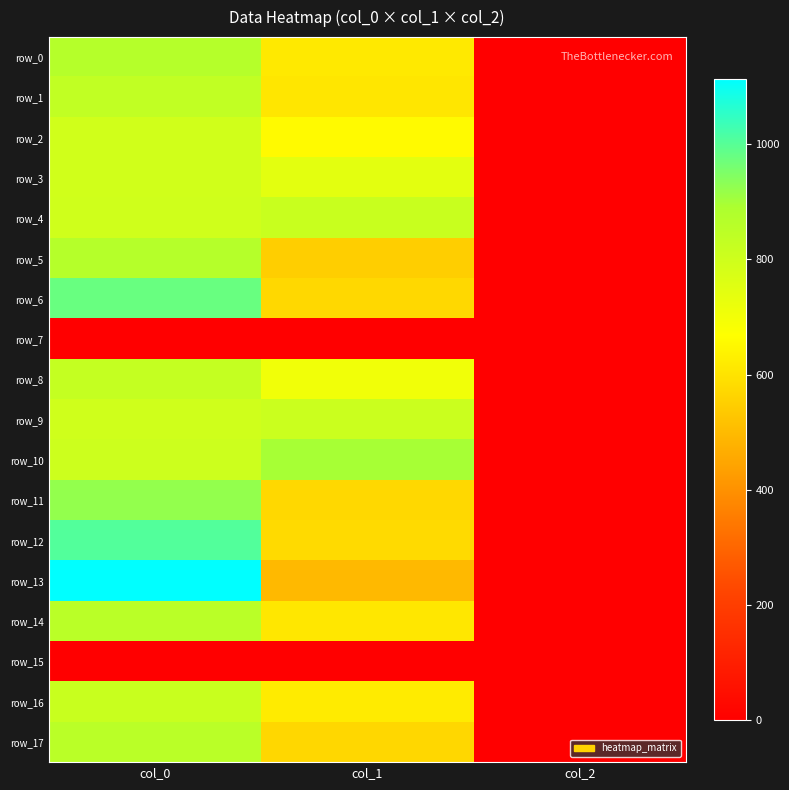

What is the average value of the row_4 series?

537.3